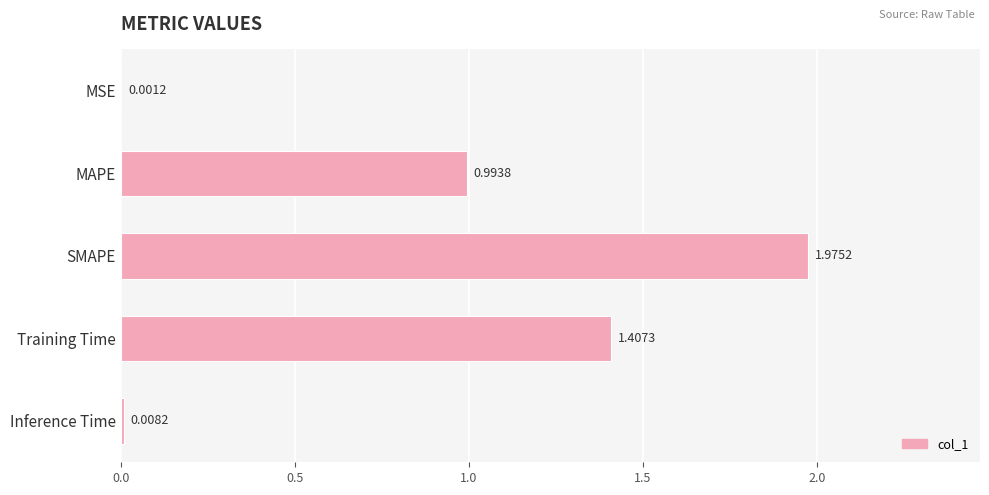

What is the sum of all values?

4.4